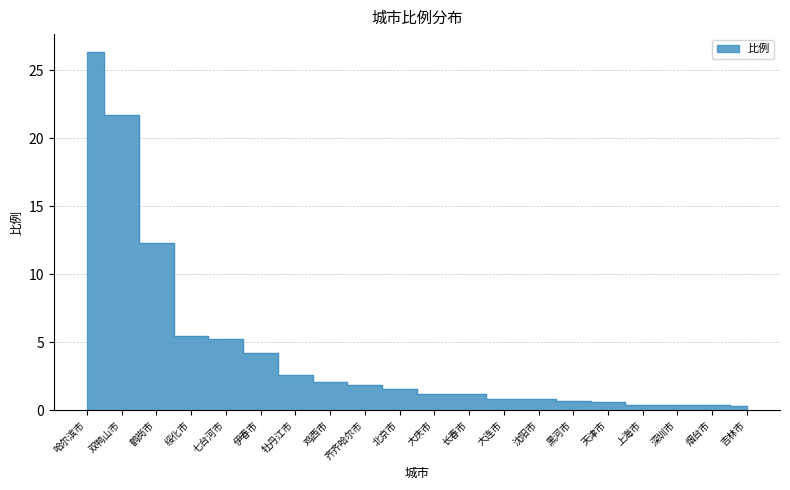

True or false: there are more than 1 points higher than both neighbors.

False